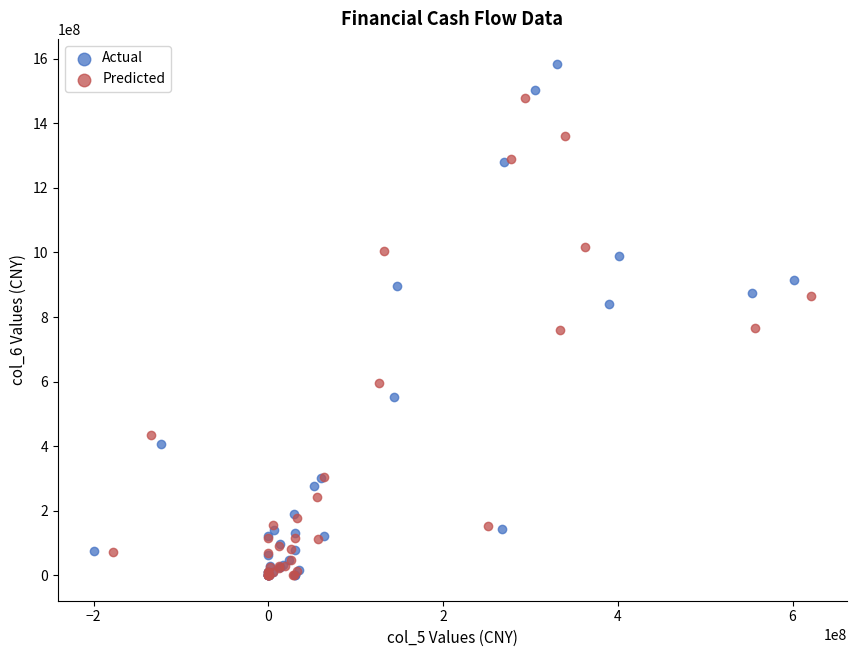

Which series has the largest Y range (max minus min)?

Actual